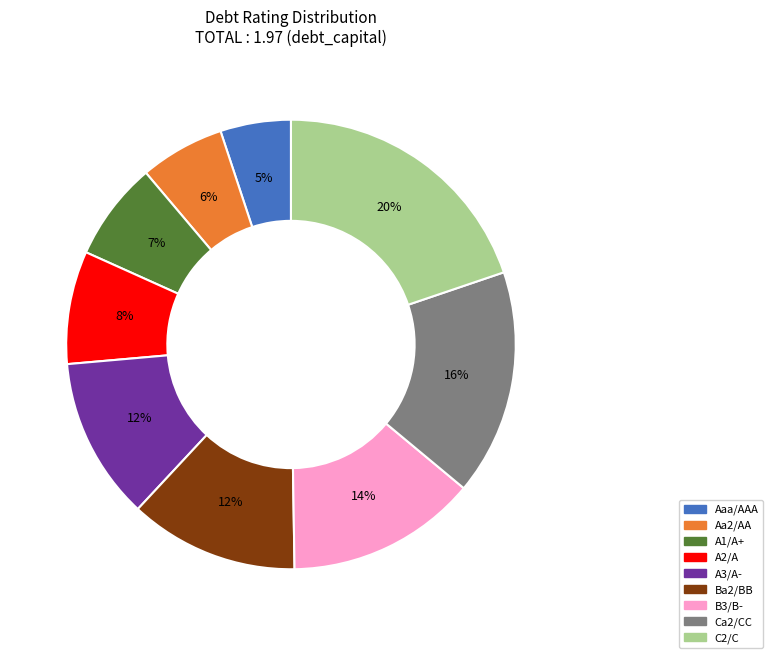

Combined, do Ba2/BB and Aaa/AAA account for over 50%?

No